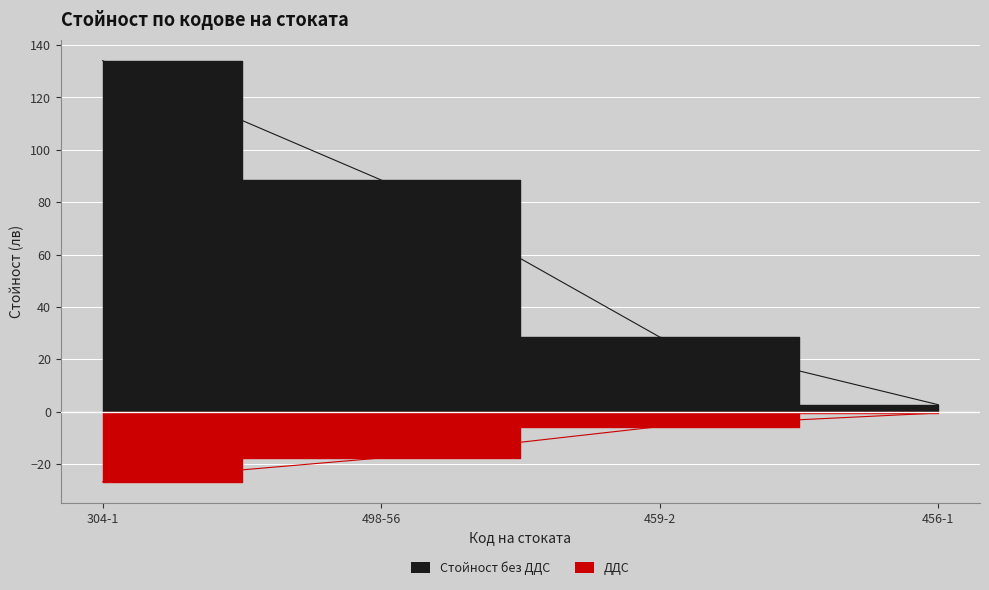

What is the spread (max minus min) of values at 498-56?

106.2